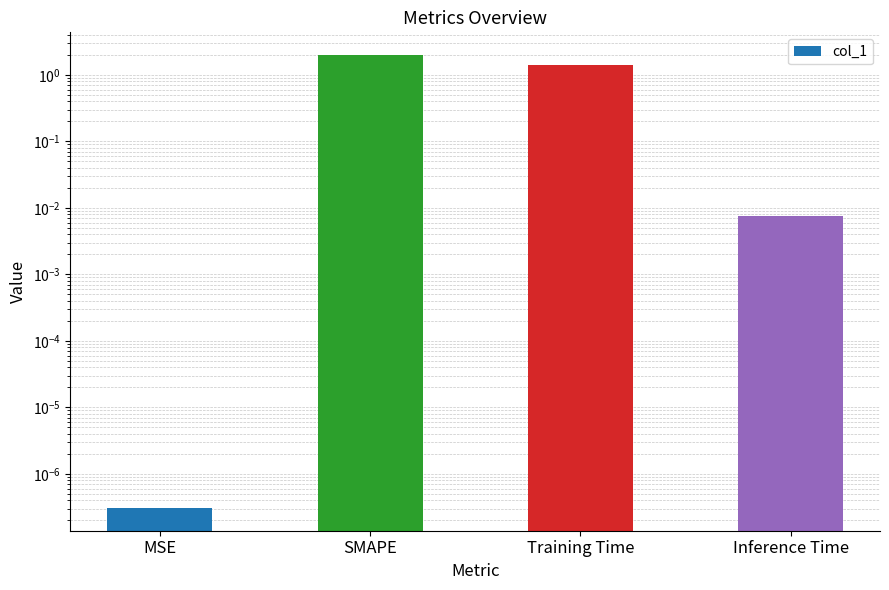

At which label is the value closest to 1?

Training Time